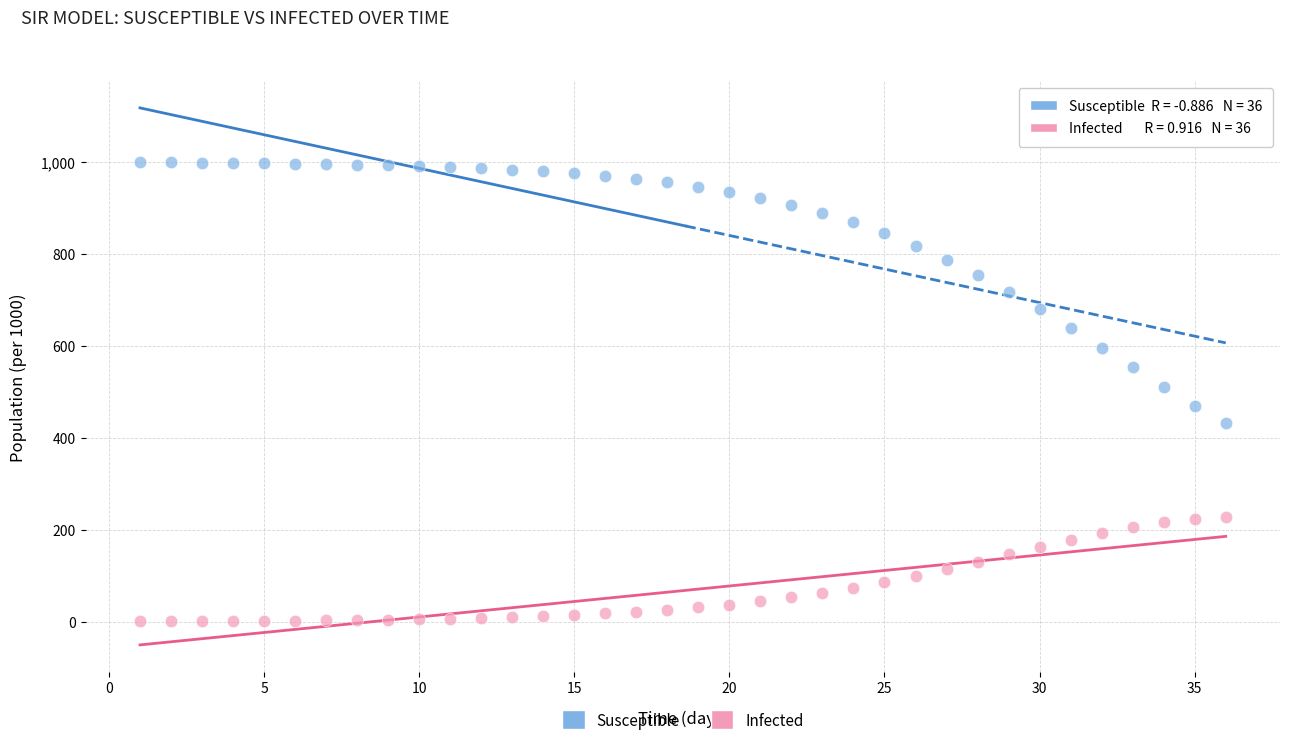

What are all the series names shown in the legend?

Susceptible, Infected